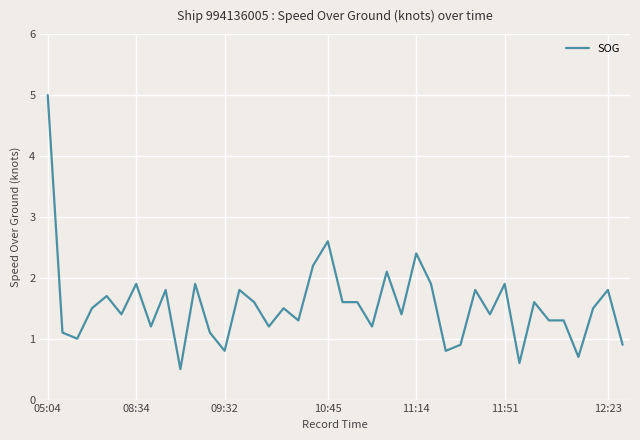

What is the greatest value displayed?

5.0